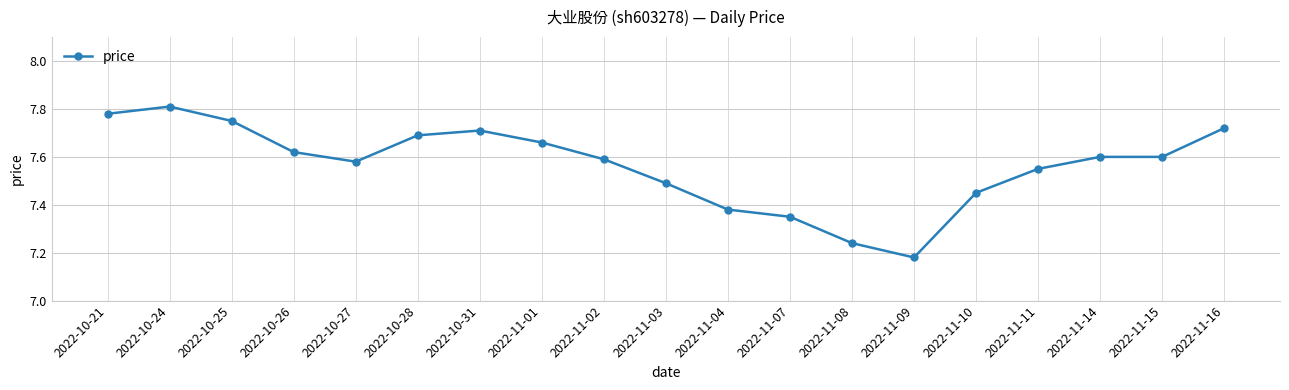

At which category does the chart reach its peak across all series?

2022-10-24